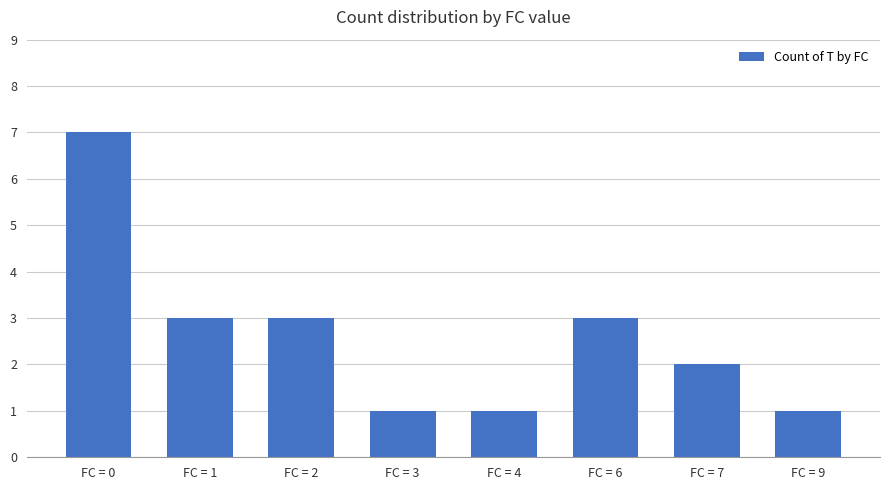

Reading left to right, what are all the values shown in this chart?

7	3	3	1	1	3	2	1